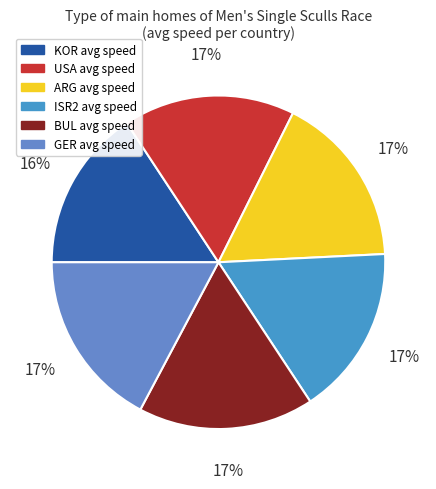

How many slices are in this pie chart?

6